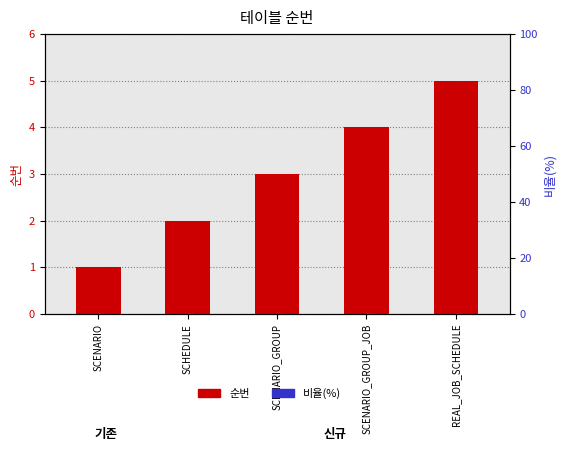

What is the total value across all series at REAL_JOB_SCHEDULE?

5.3